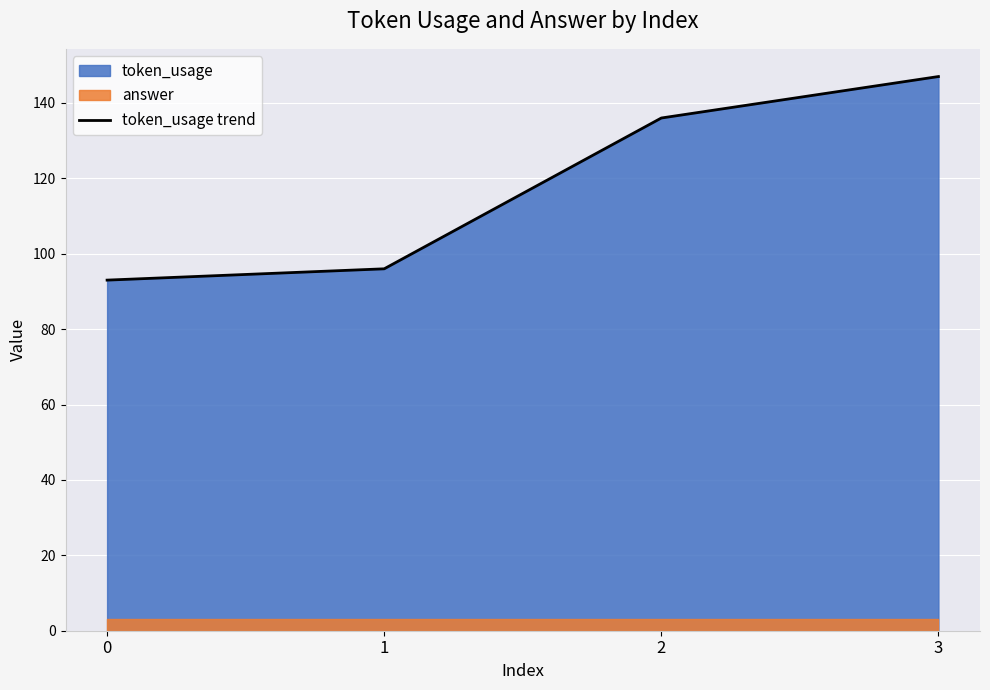

True or false: the data has more than 0 interior local peaks.

False